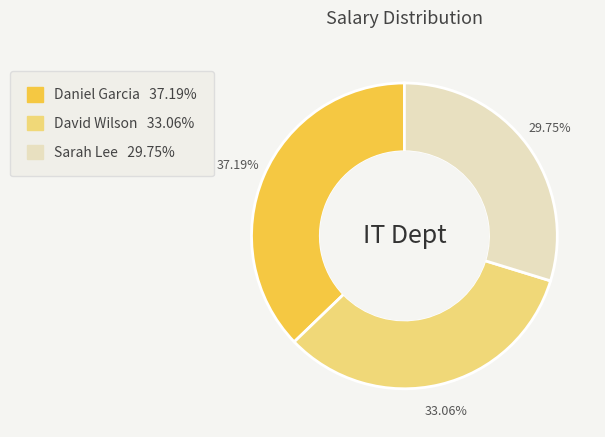

The Sarah Lee slice represents 15% of the pie. True or false?

False